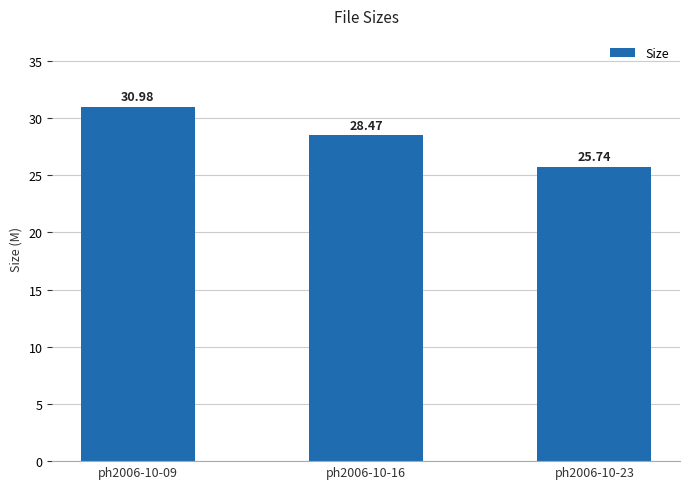

Which label corresponds to the largest value in the chart?

ph2006-10-09